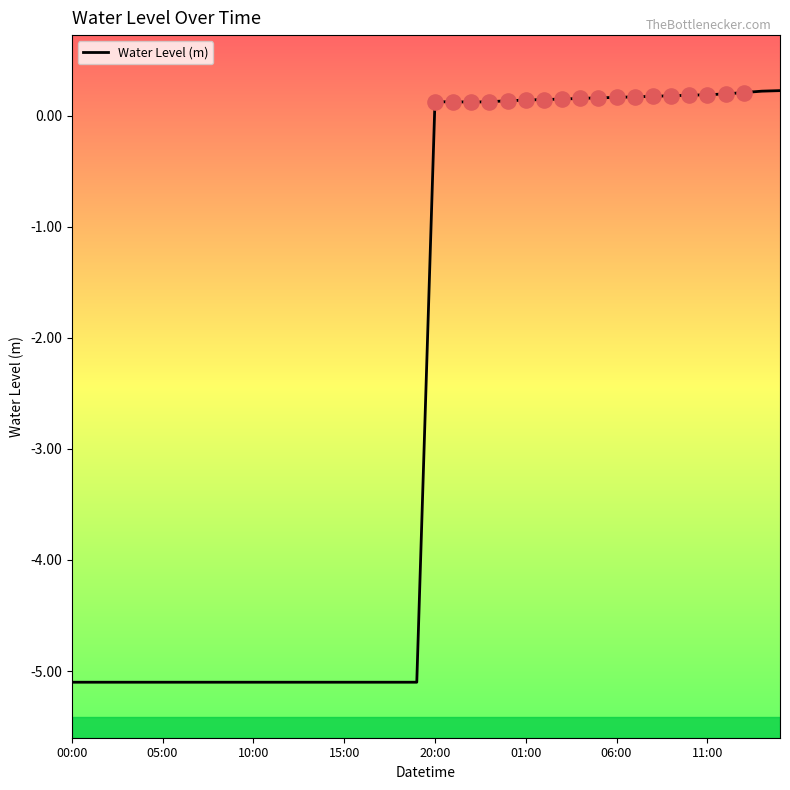

What is the smallest value displayed?

-5.1